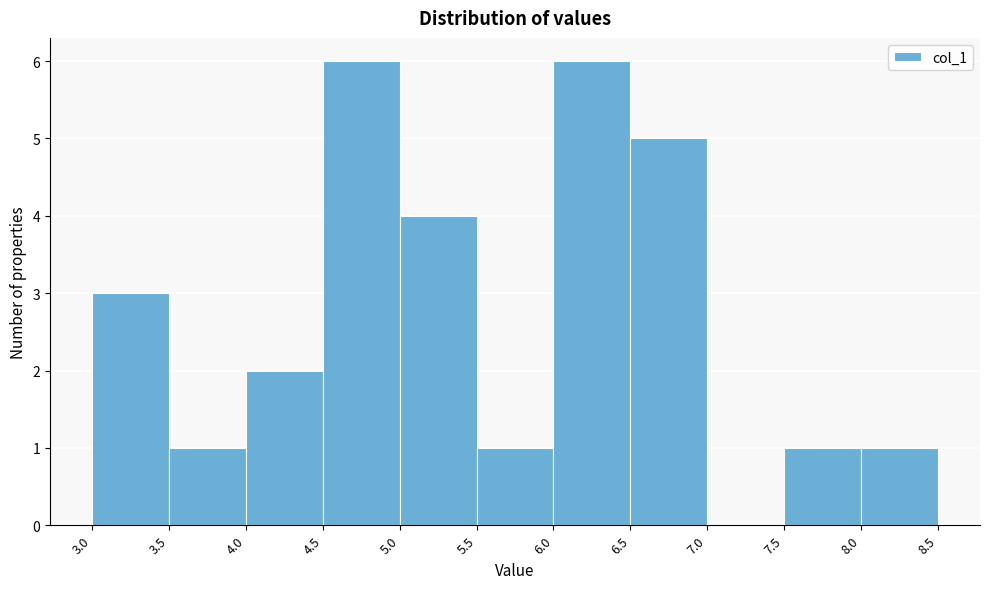

How tall is the bar that spans 3.5 to 4.0 on the x-axis? The values are not printed on the chart, so give them approximately, as read against the axis.

1